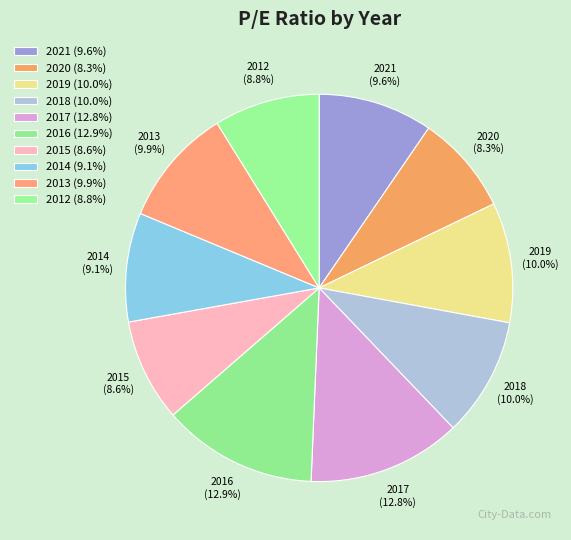

Does any single category account for the majority?

No